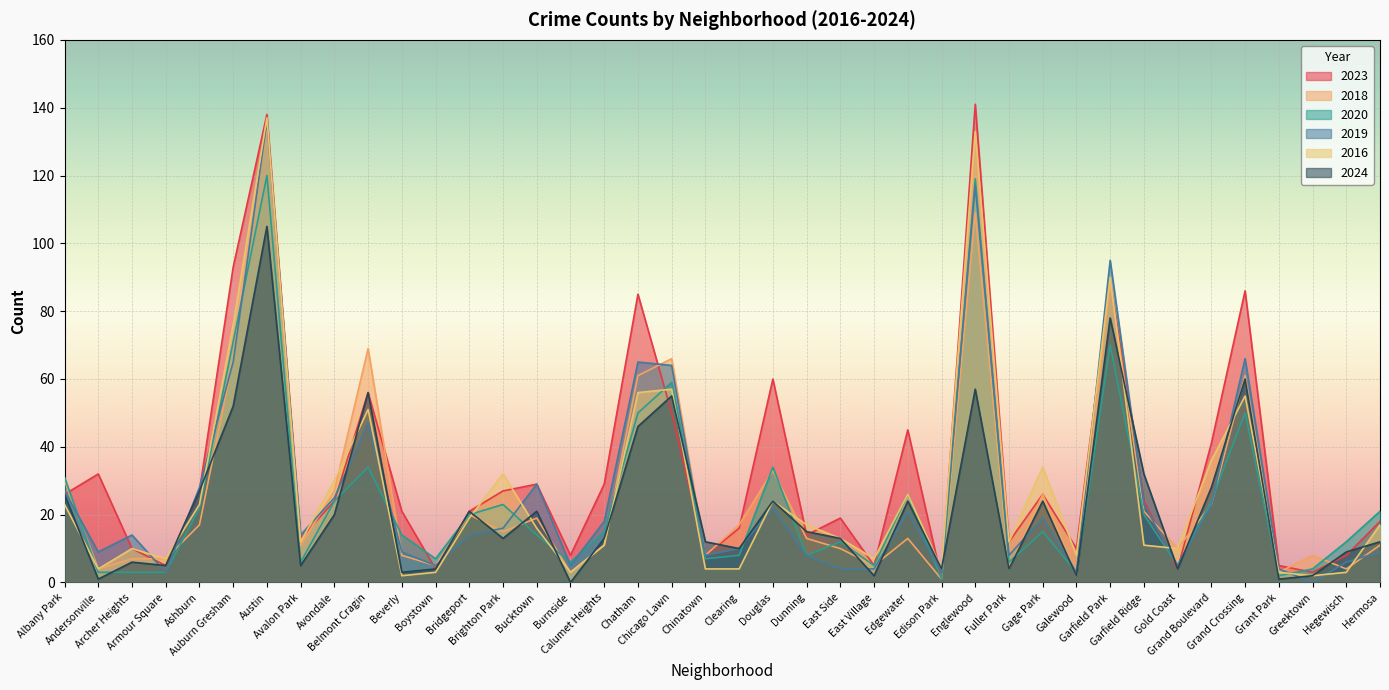

What is the minimum value for 2018?

1